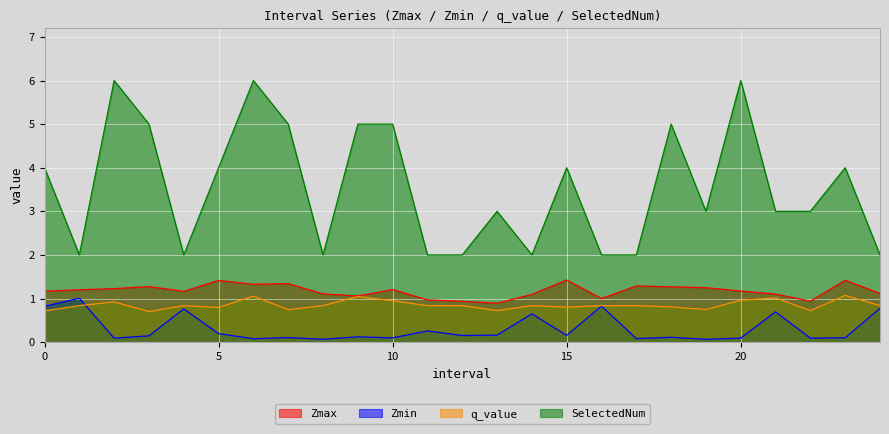

True or false: SelectedNum has a value of 3.2 at 17.

False